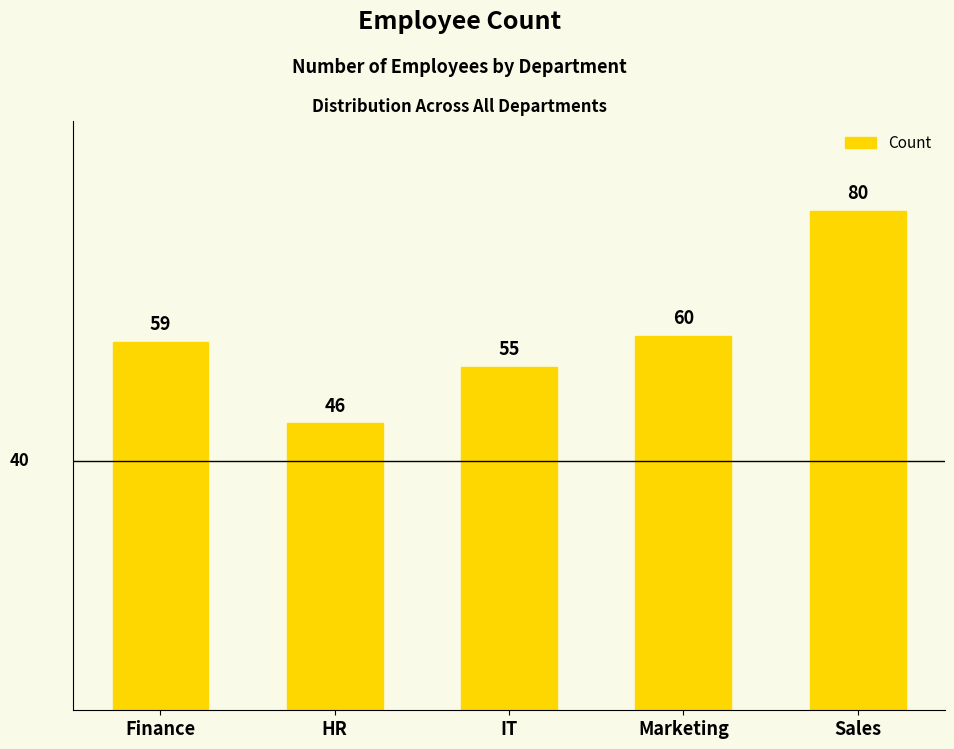

How many categories are shown in the chart?

5